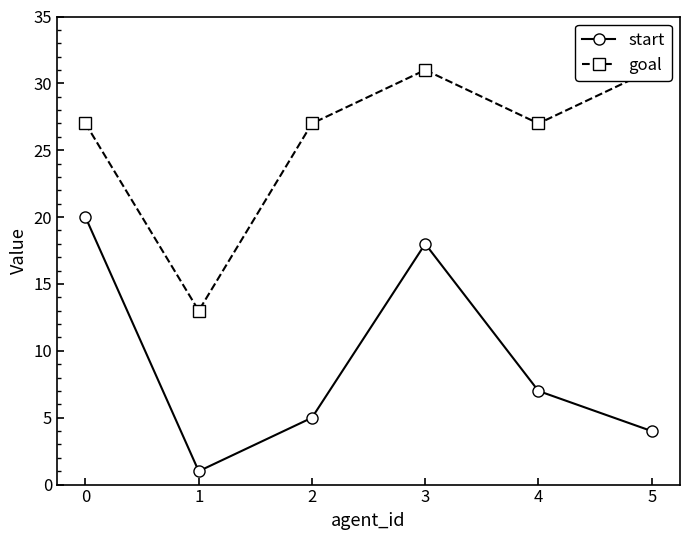

Is this an area chart (filled region under the line)?

No